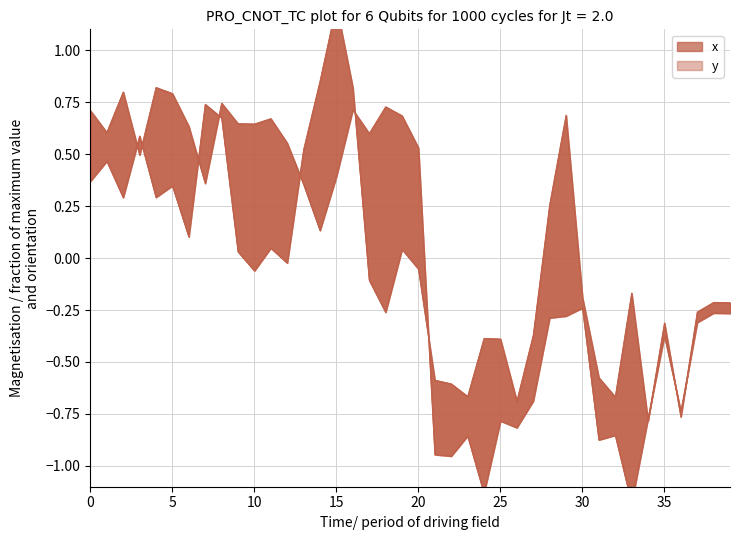

Rank the series by their maximum value, from highest to lowest.

x, y